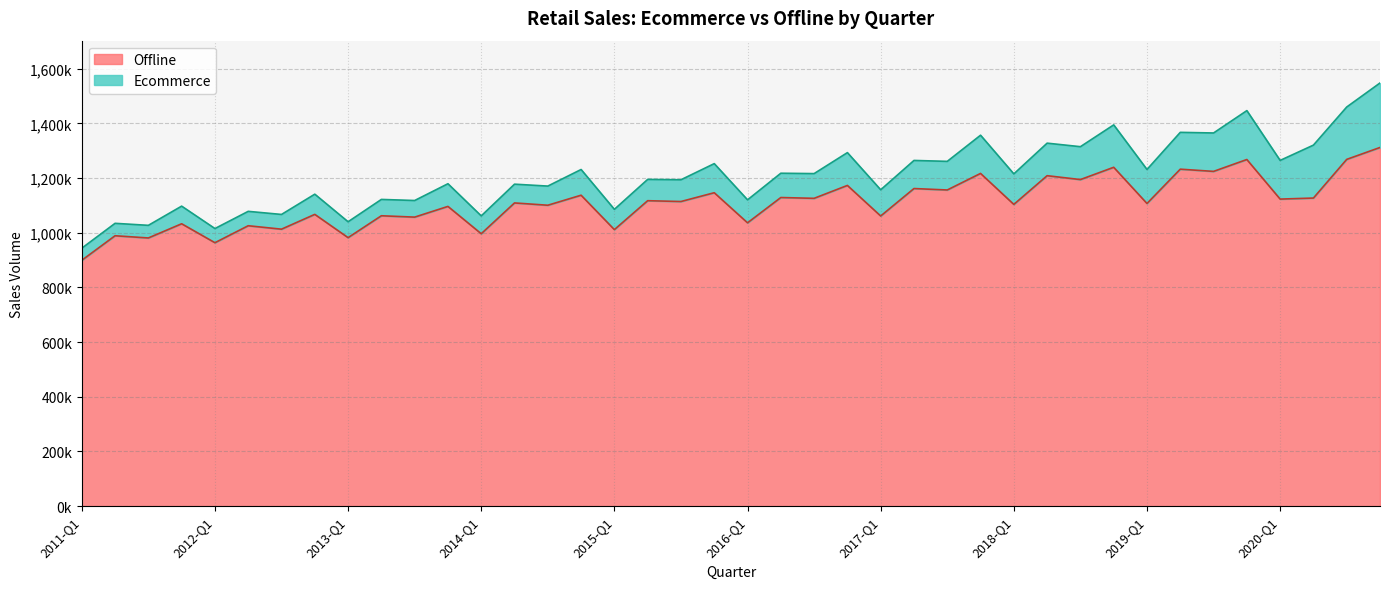

How many interior local valleys (lower than both neighbors) does the data have?

18